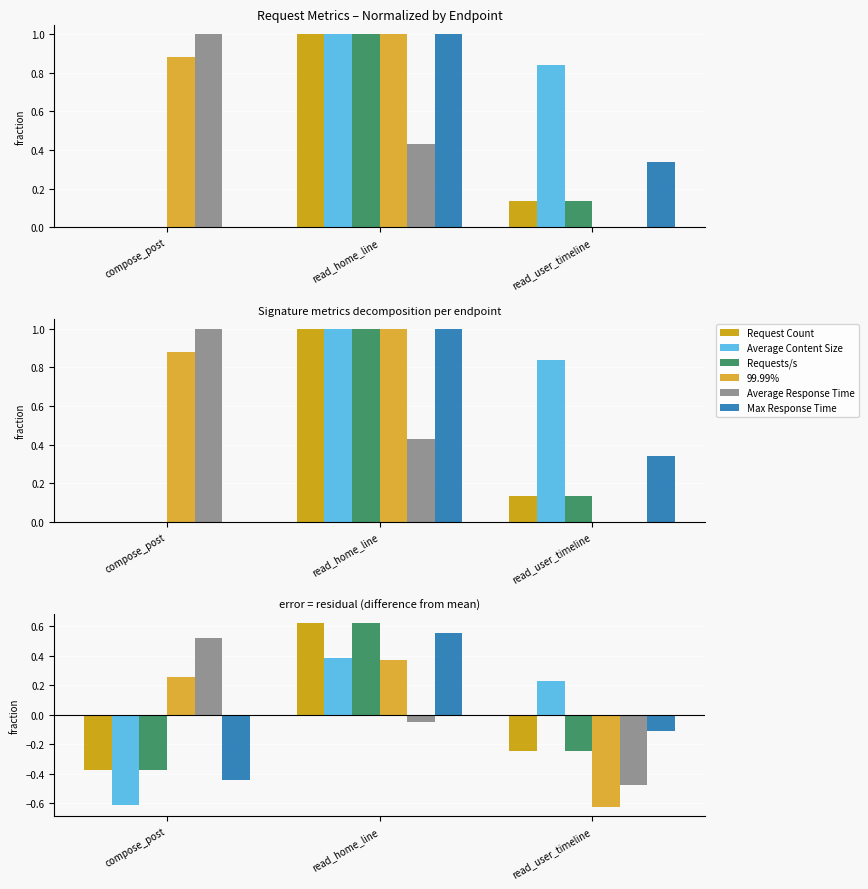

Reading right to left, what are all the values shown in this chart?

Request Count: -0.2	0.6	-0.4
Average Content Size: 0.2	0.4	-0.6
Requests/s: -0.2	0.6	-0.4
99.99%: -0.6	0.4	0.3
Average Response Time: -0.5	-0.0	0.5
Max Response Time: -0.1	0.6	-0.4